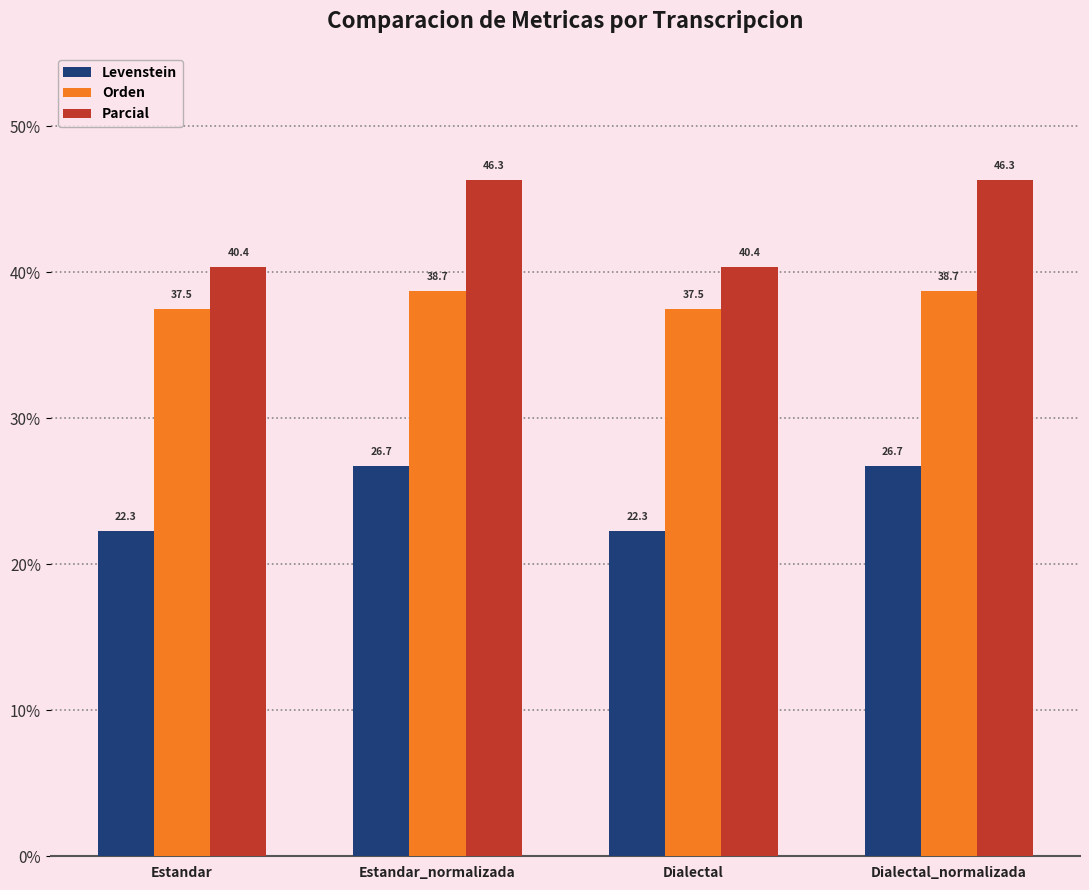

At which label does Parcial first exceed 46?

Estandar_normalizada